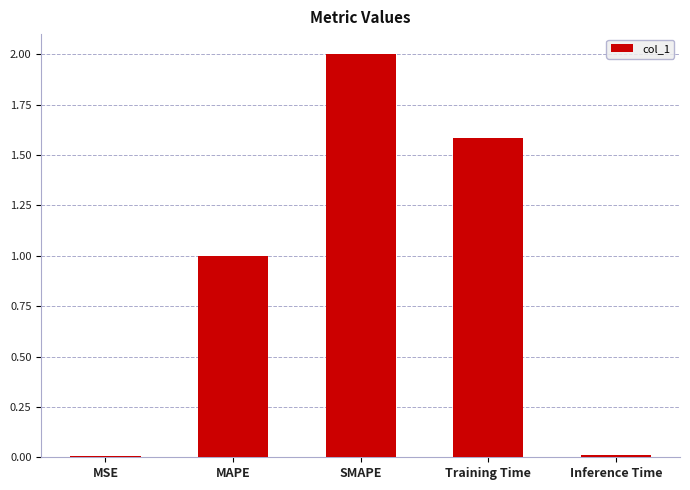

What is the greatest value displayed?

2.0